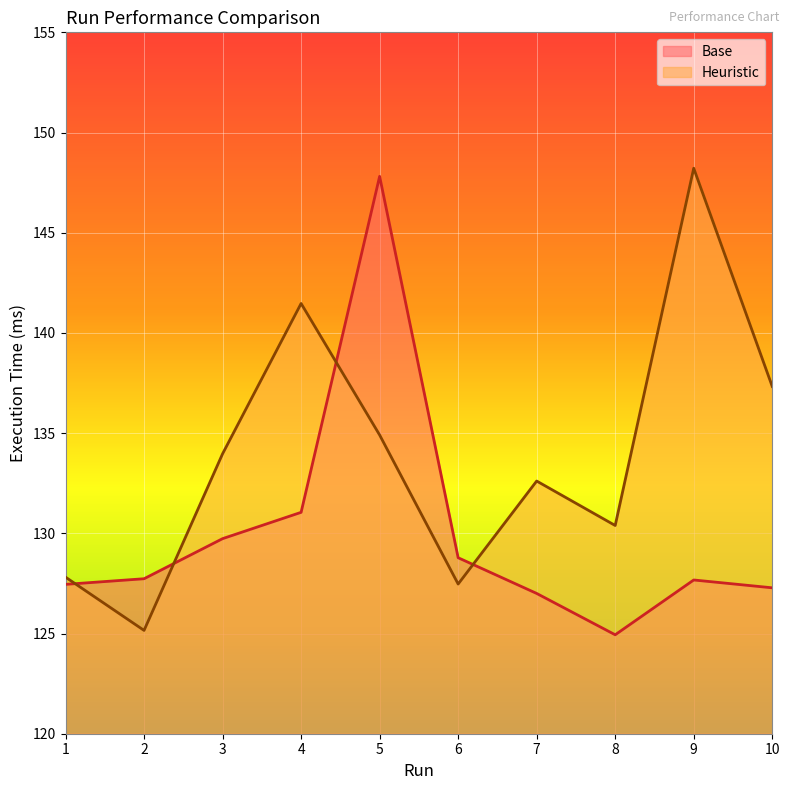

How many values in the Heuristic series exceed 133?

5